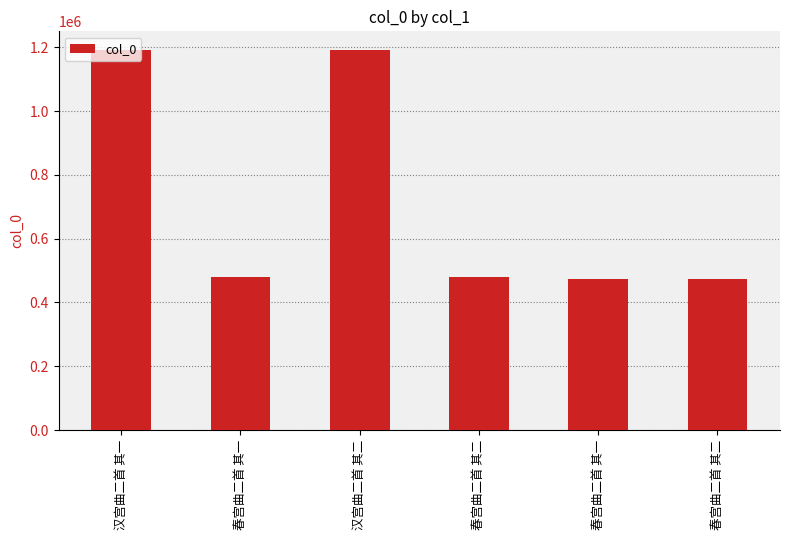

Which has a higher value, 春宫曲二首 其二 or 汉宫曲二首 其二?

汉宫曲二首 其二